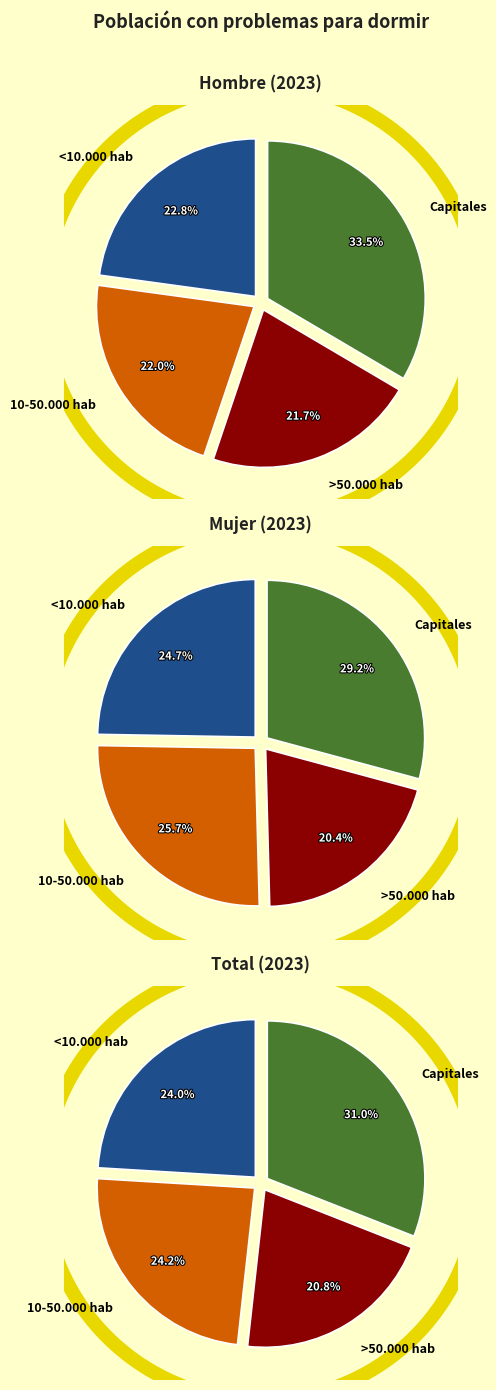

Which category has the biggest portion of the pie?

Capitales